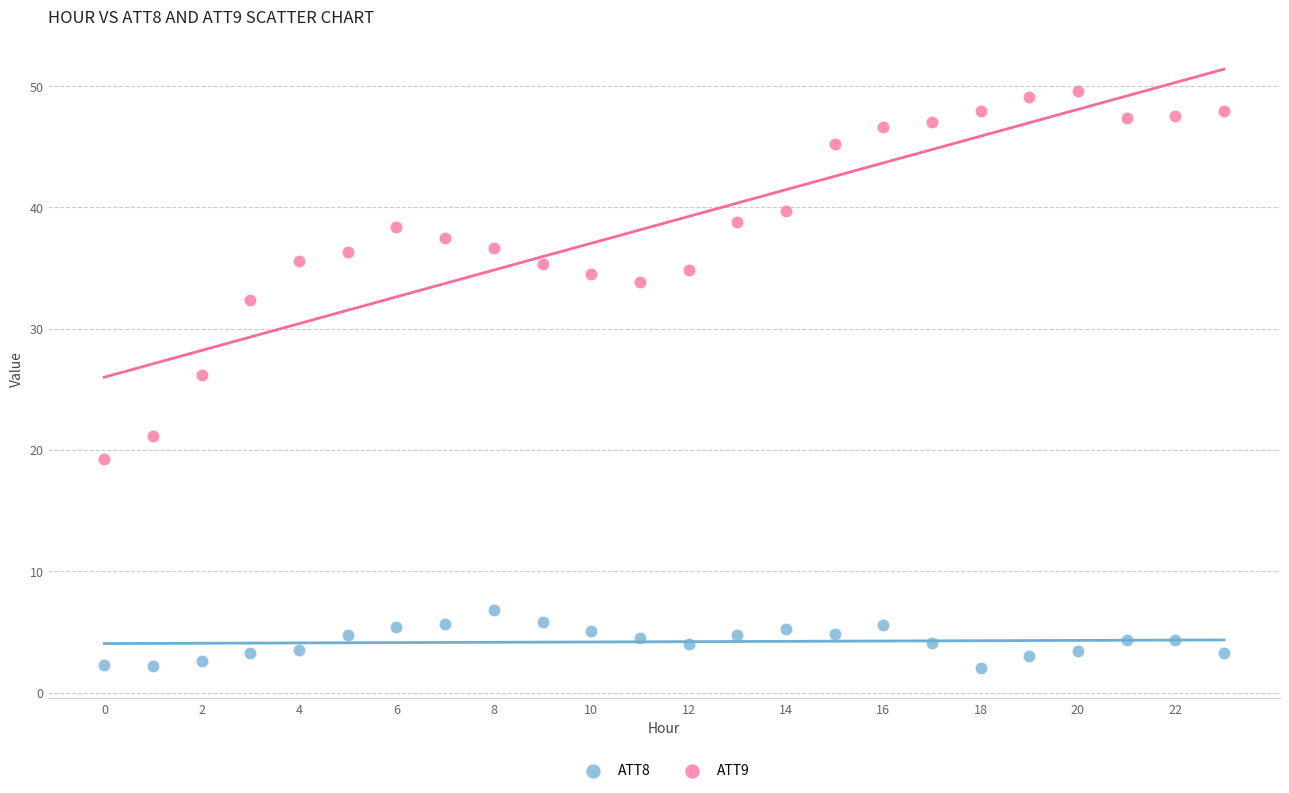

Which series contains the lowest Y value?

ATT8